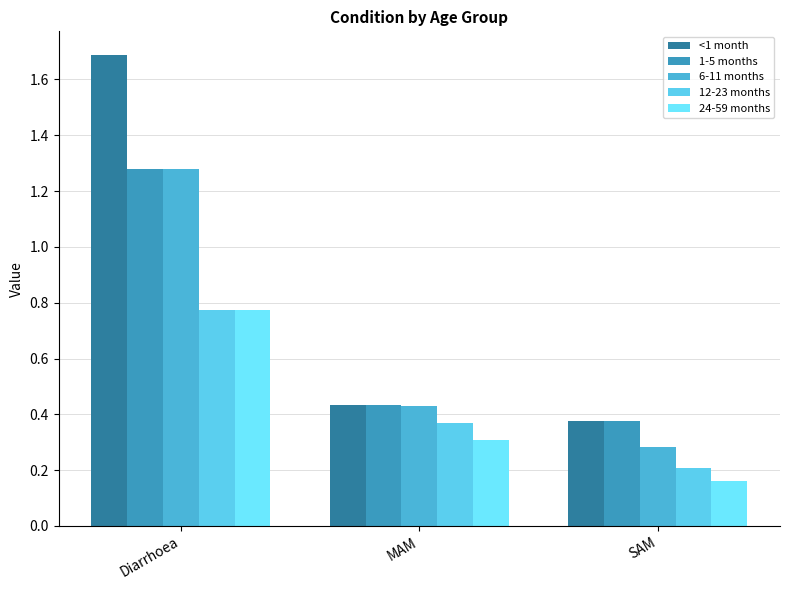

Rank the series at Diarrhoea from highest to lowest value.

<1 month, 1-5 months, 6-11 months, 12-23 months, 24-59 months